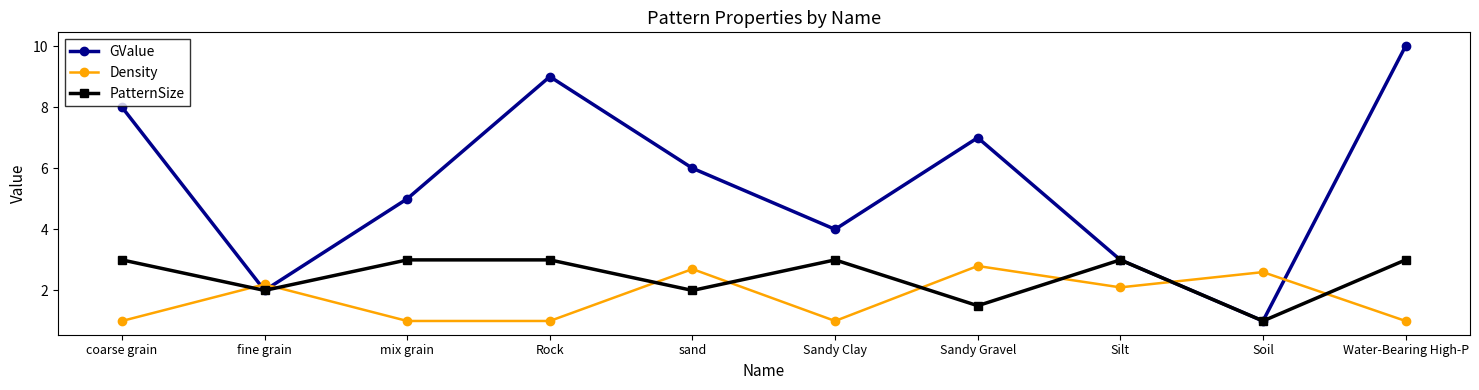

What is the smallest value displayed?

1.0